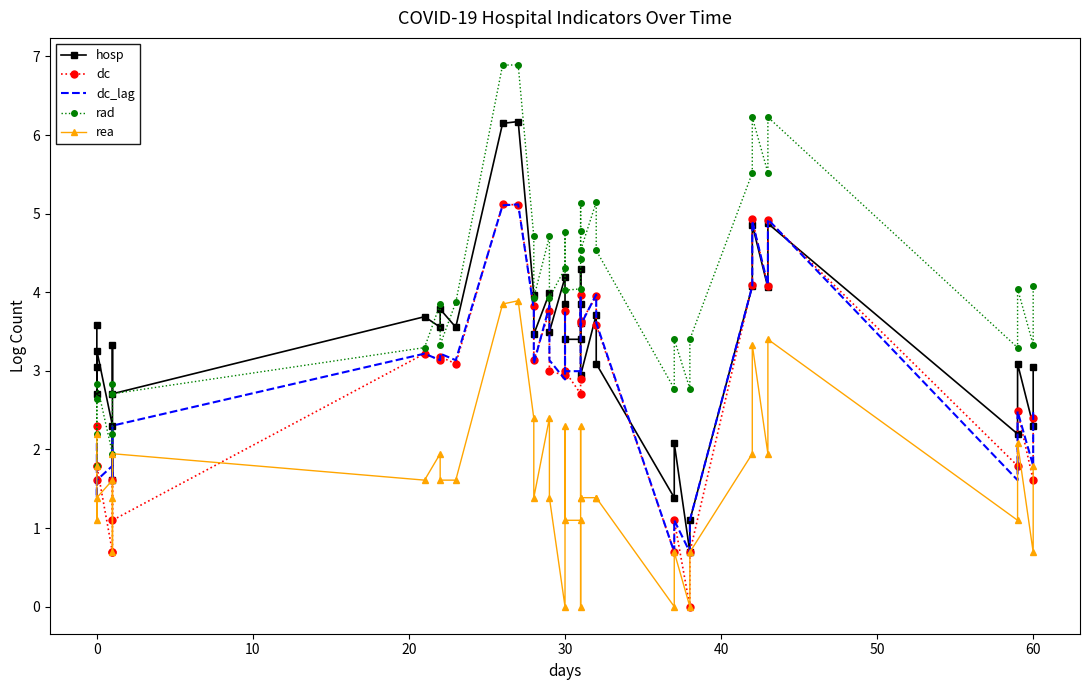

Does the chart have visible grid lines?

No